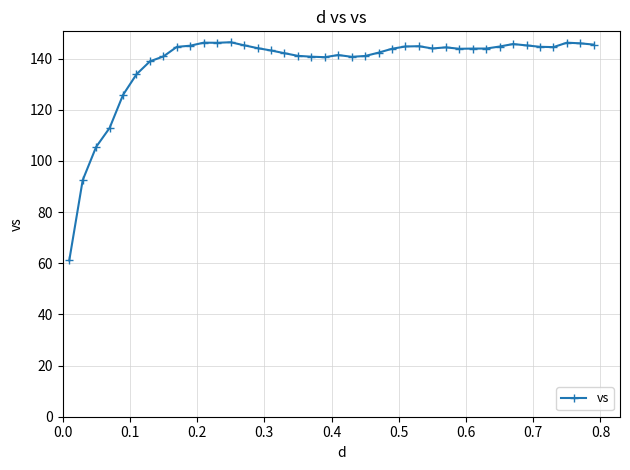

True or false: the data has more than 1 interior local peaks.

True